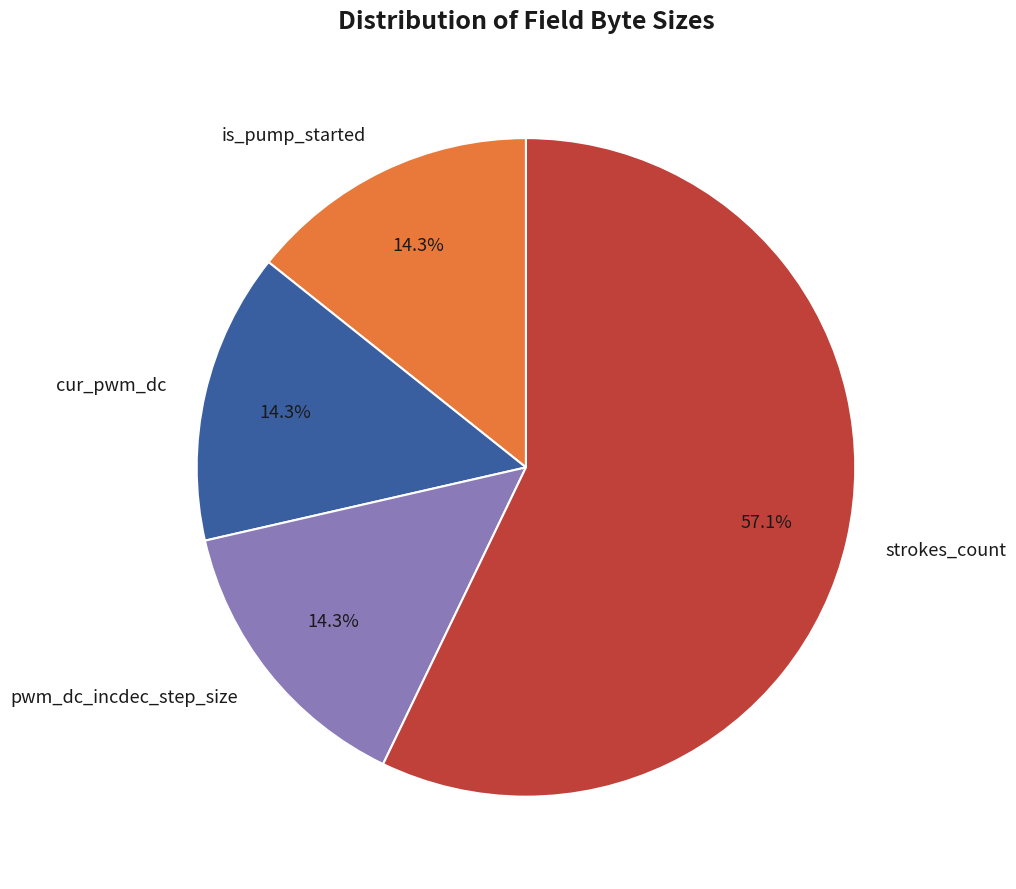

Which category has the biggest portion of the pie?

strokes_count